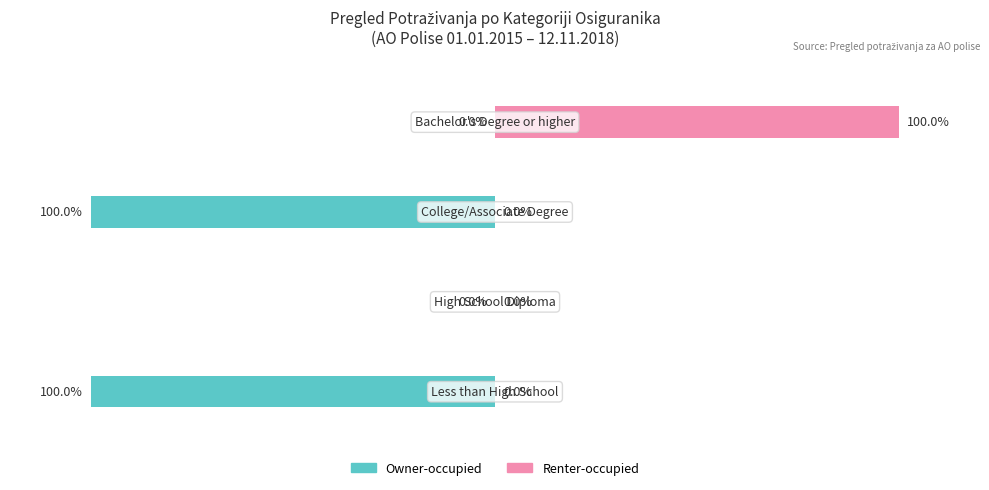

The Renter-occupied series shows -54 at 0. True or false?

False